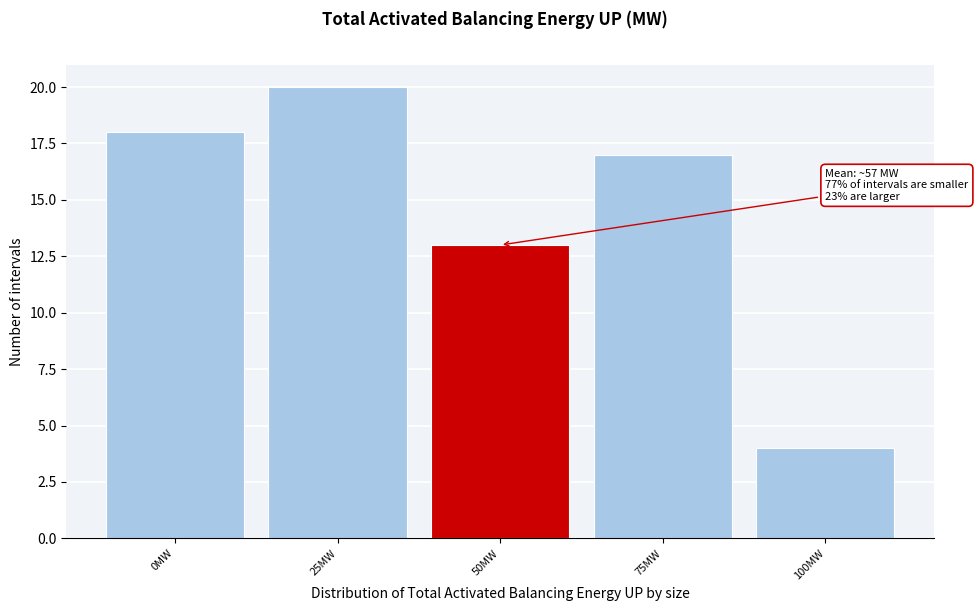

Reading left to right, list all the values displayed in this chart.

18	20	13	17	4